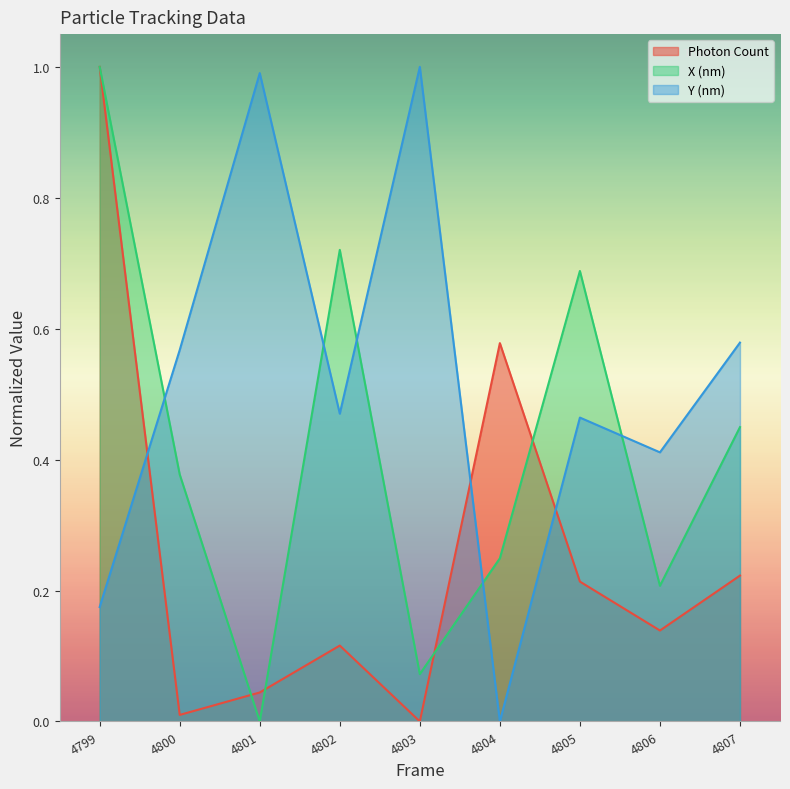

True or false: X (nm) has a value of 1.3 at 4802.

False